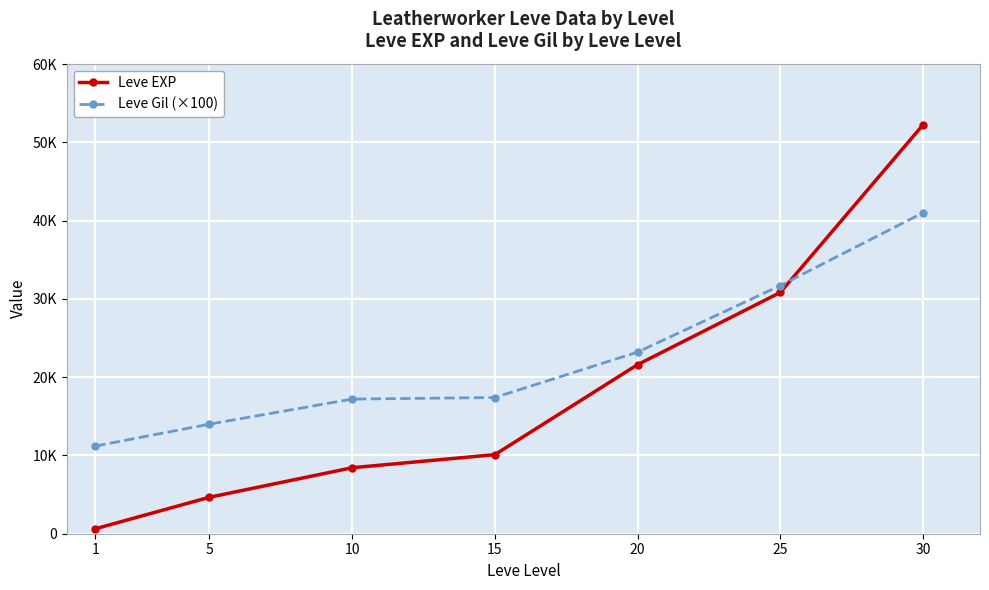

True or false: Leve Gil (×100) has more than 0 interior local peaks.

False